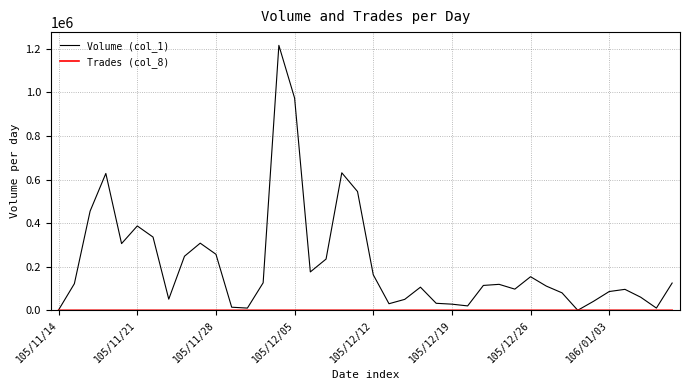

Which series has the largest range (max minus min)?

Volume (col_1)